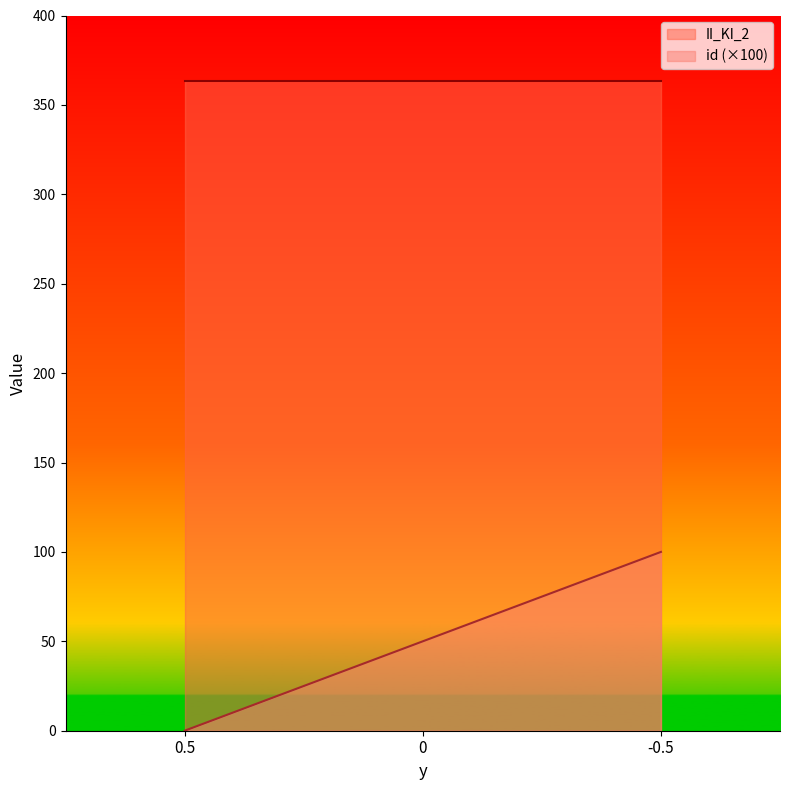

What is the greatest value displayed?

363.4